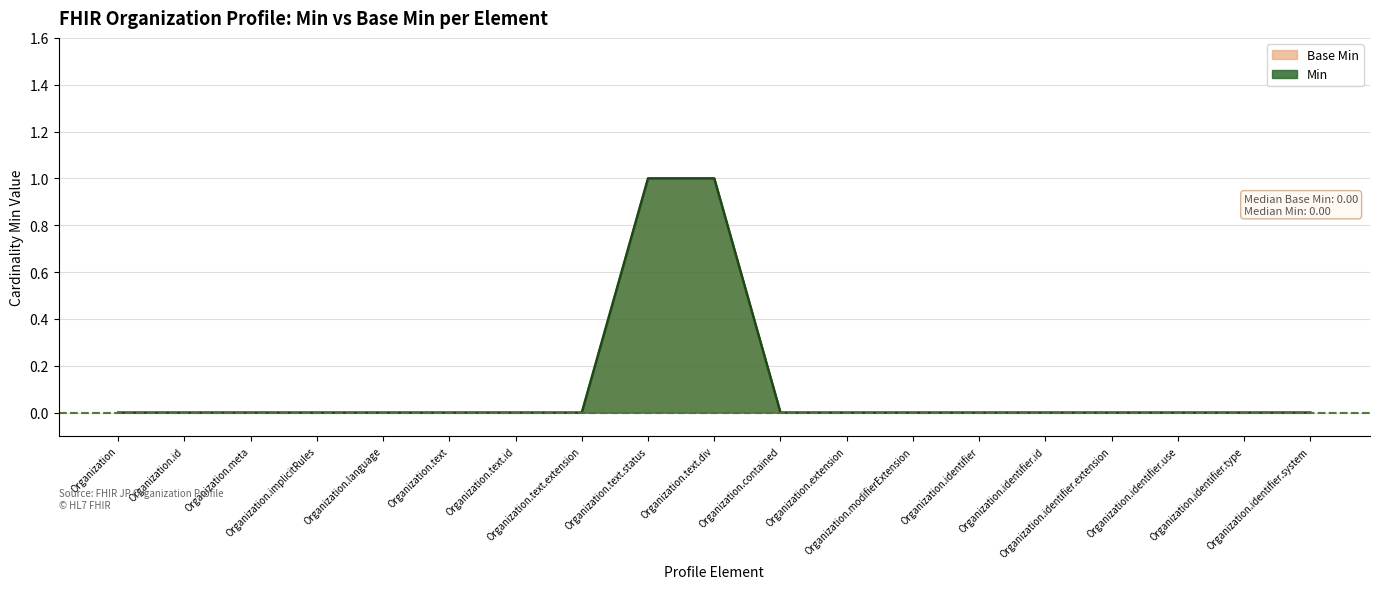

The value of Min at Organization.text.status is 1. True or false?

True